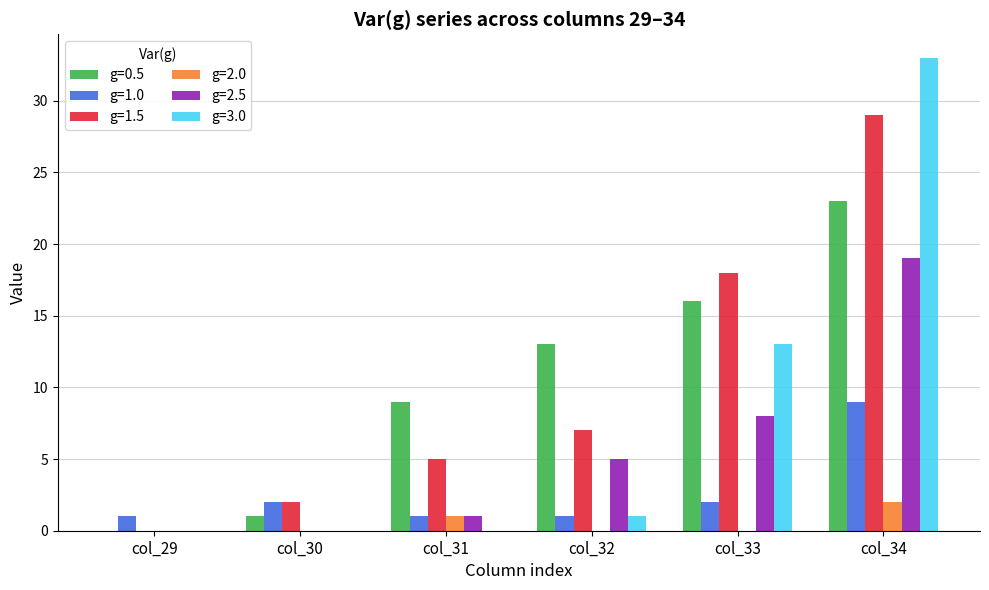

Which series has the largest range (max minus min)?

g=3.0